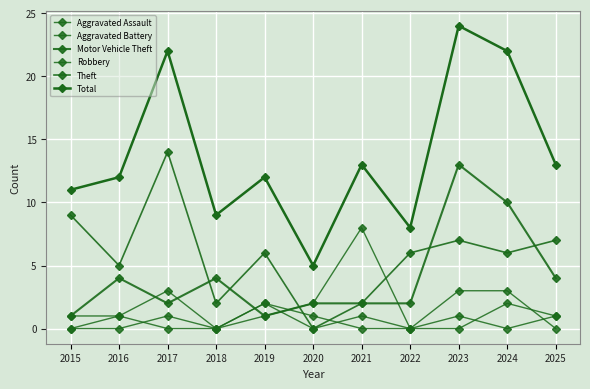

Between 2017 and 2022, which is larger?

2017